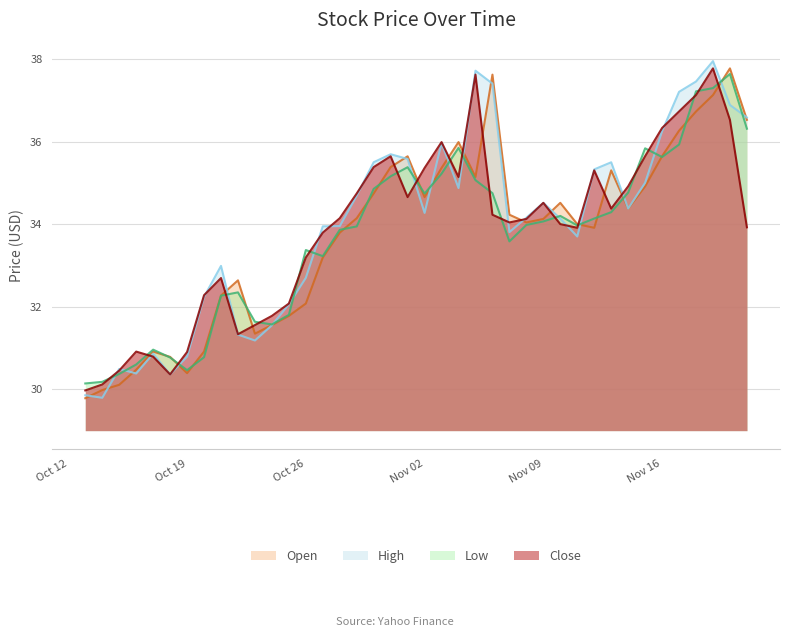

At which category is the sum across all series the highest?

2020-11-19